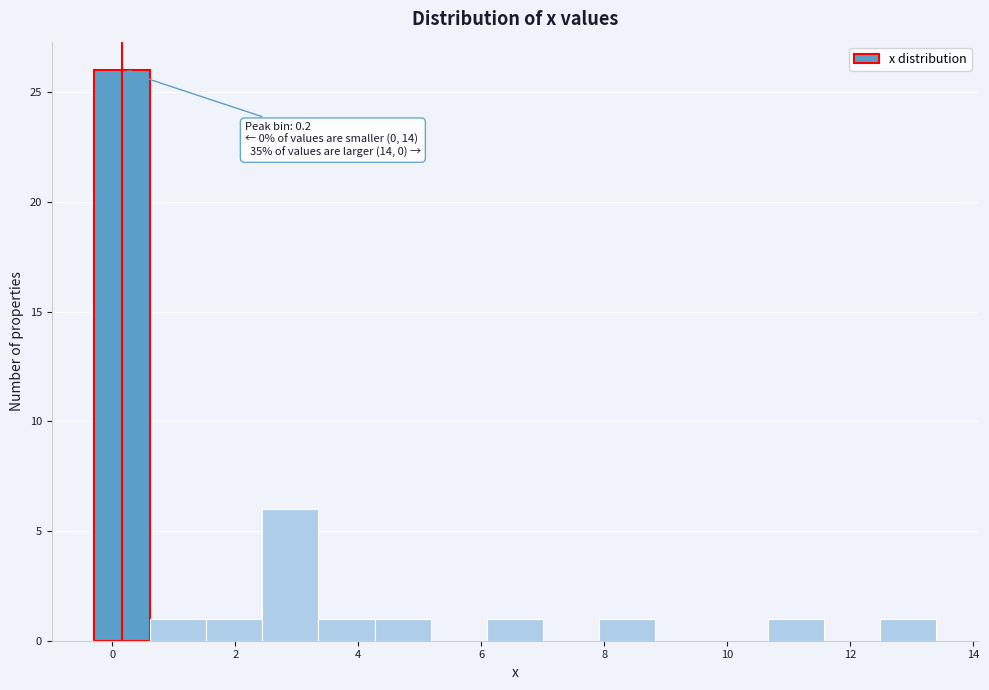

Over which range of the x-axis is the bar tallest?

-0.2 to 0.6